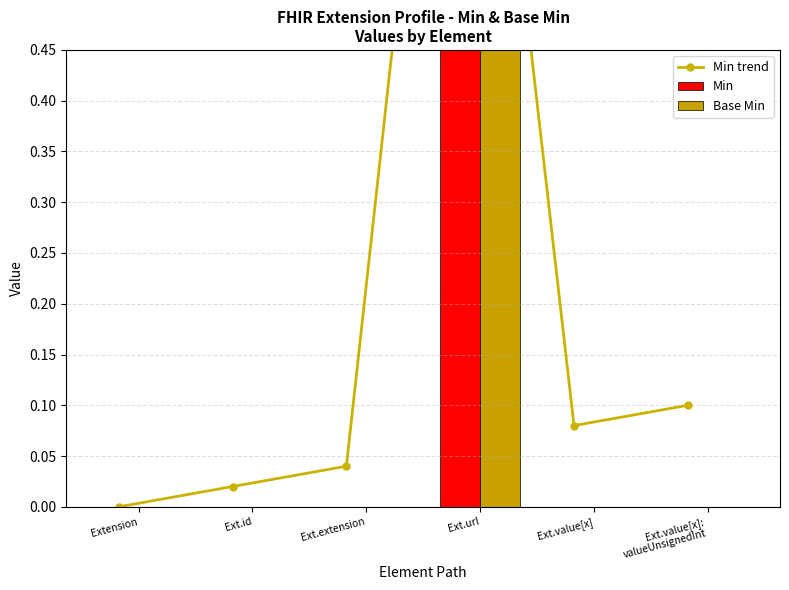

Is it true that Base Min equals 0.0 at Extension?

True